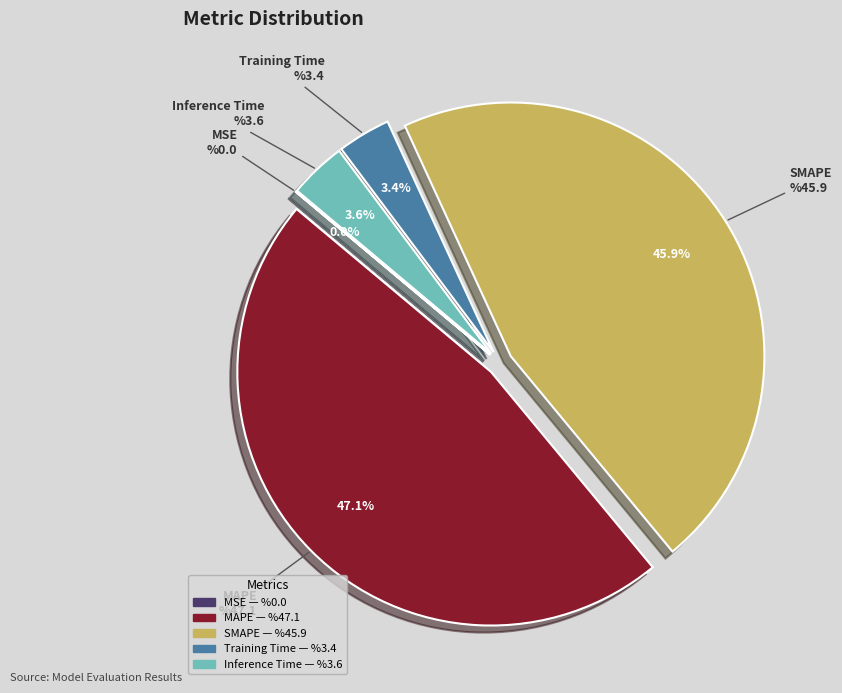

Which has a higher value, Training Time or SMAPE?

SMAPE